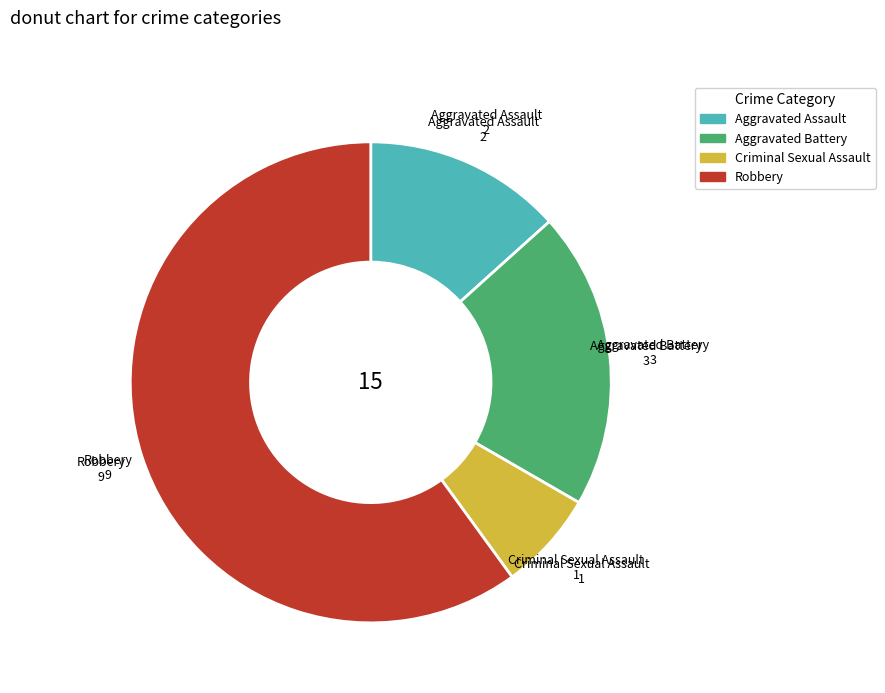

Which has a higher value, Aggravated Assault or Robbery?

Robbery